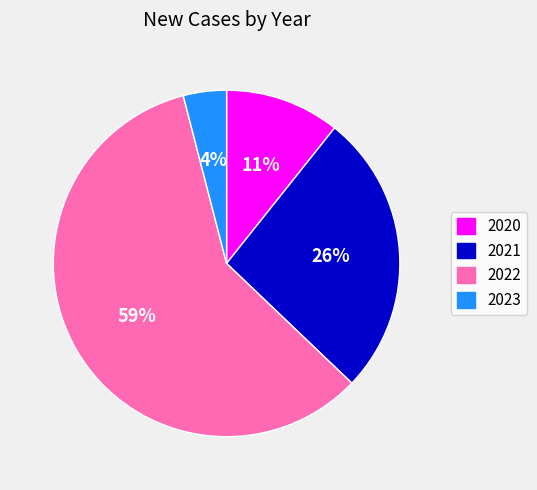

To the nearest percent, what is the average slice percentage?

25%